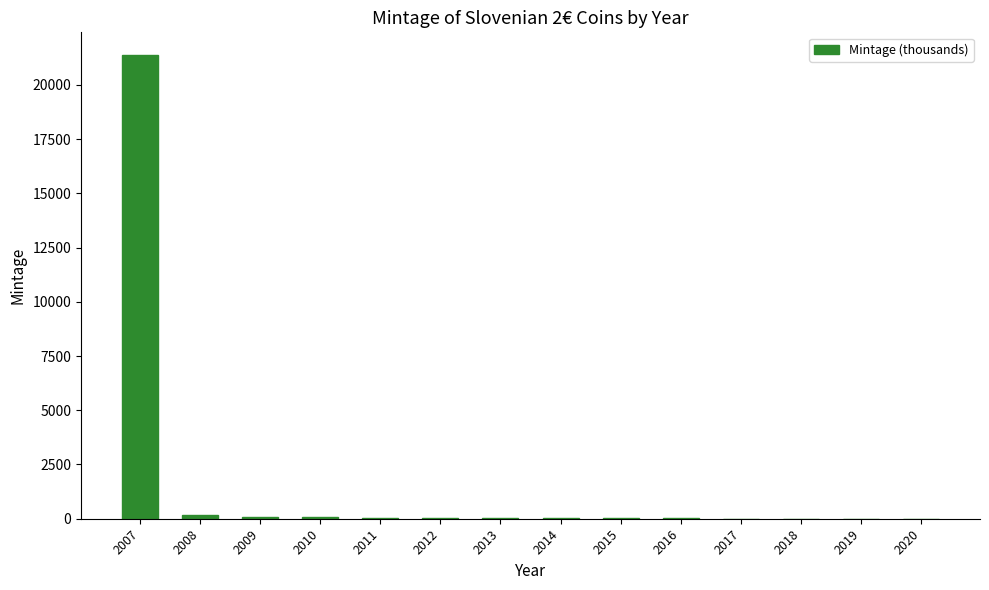

Where does the data first go above 17?

2007